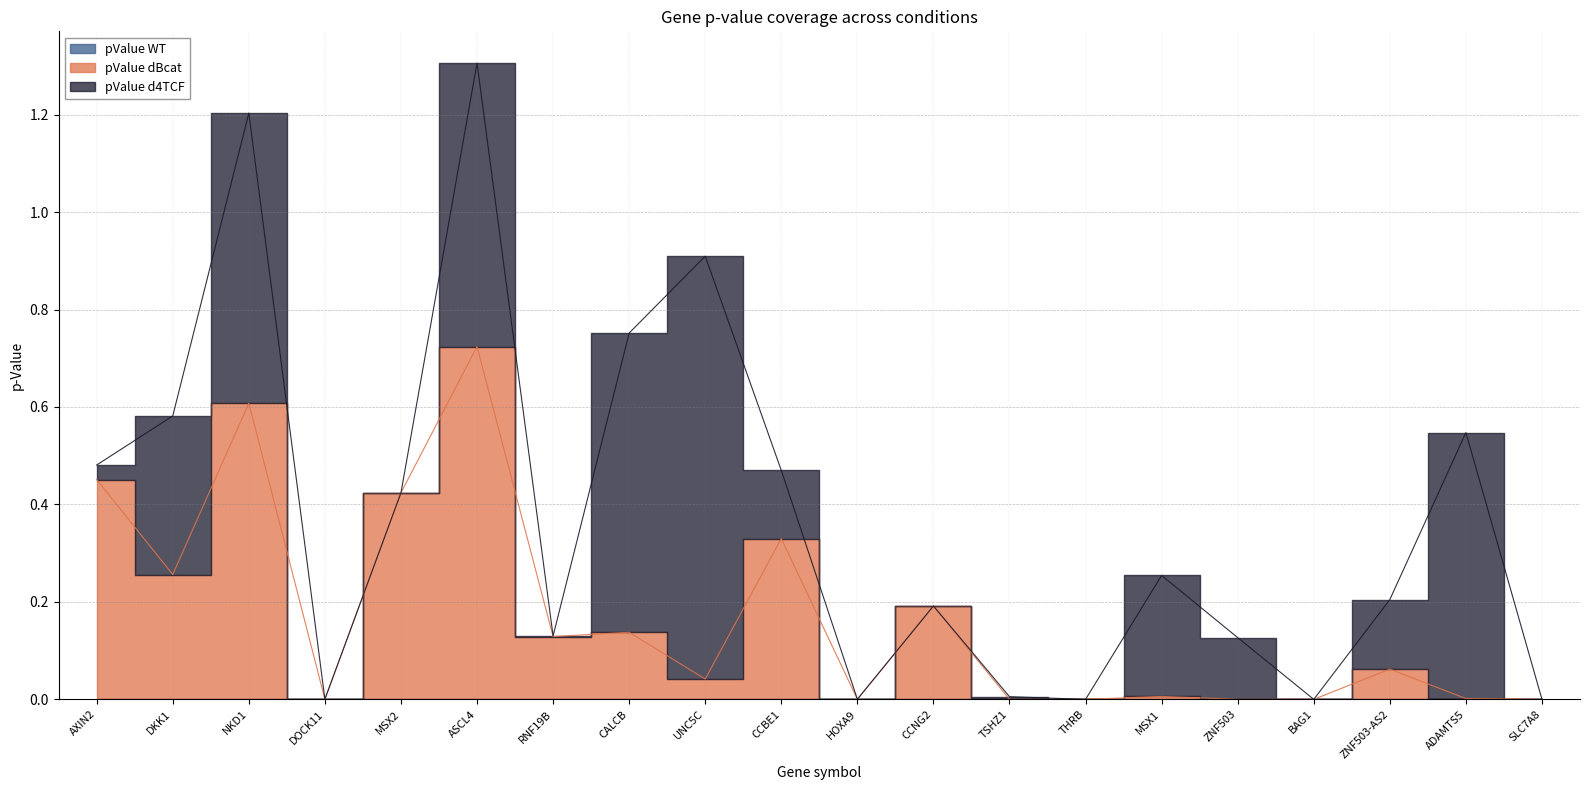

In pValue d4TCF, how many points are higher than both neighbors (excluding endpoints)?

6